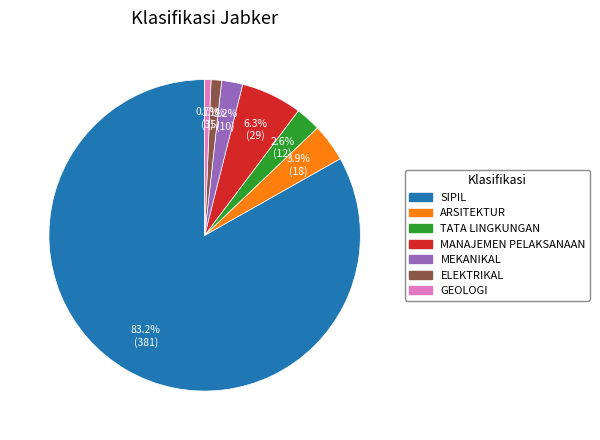

Which has a higher value, SIPIL or GEOLOGI?

SIPIL